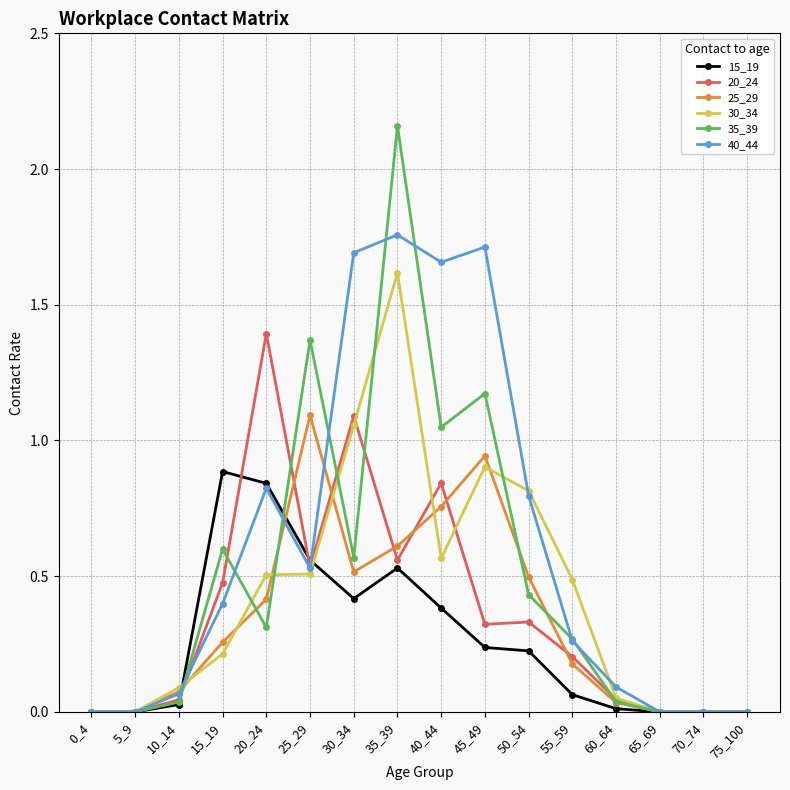

True or false: 35_39 has a value of 0.0 at 75_100.

True